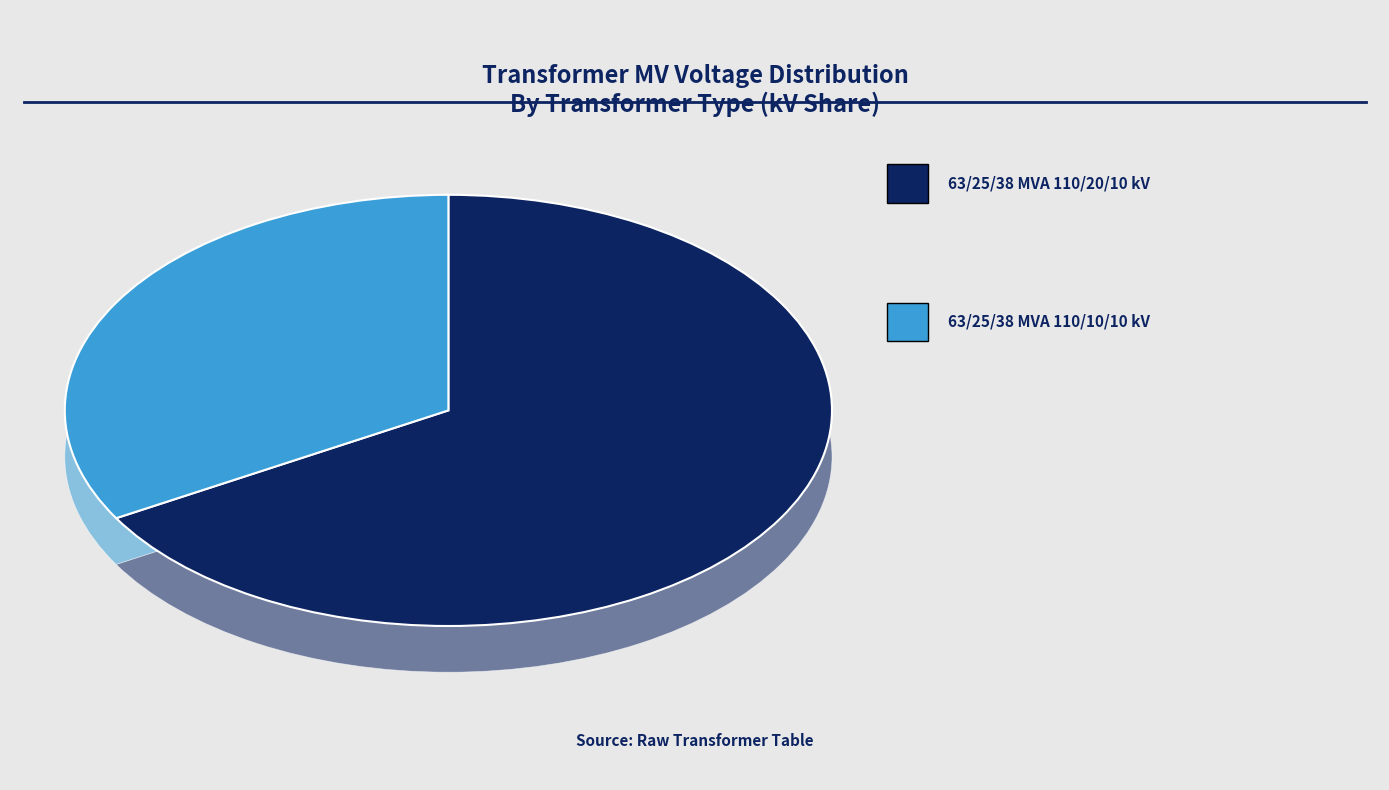

What percentage is the 63/25/38 MVA 110/20/10 kV slice, to the nearest percent?

67%